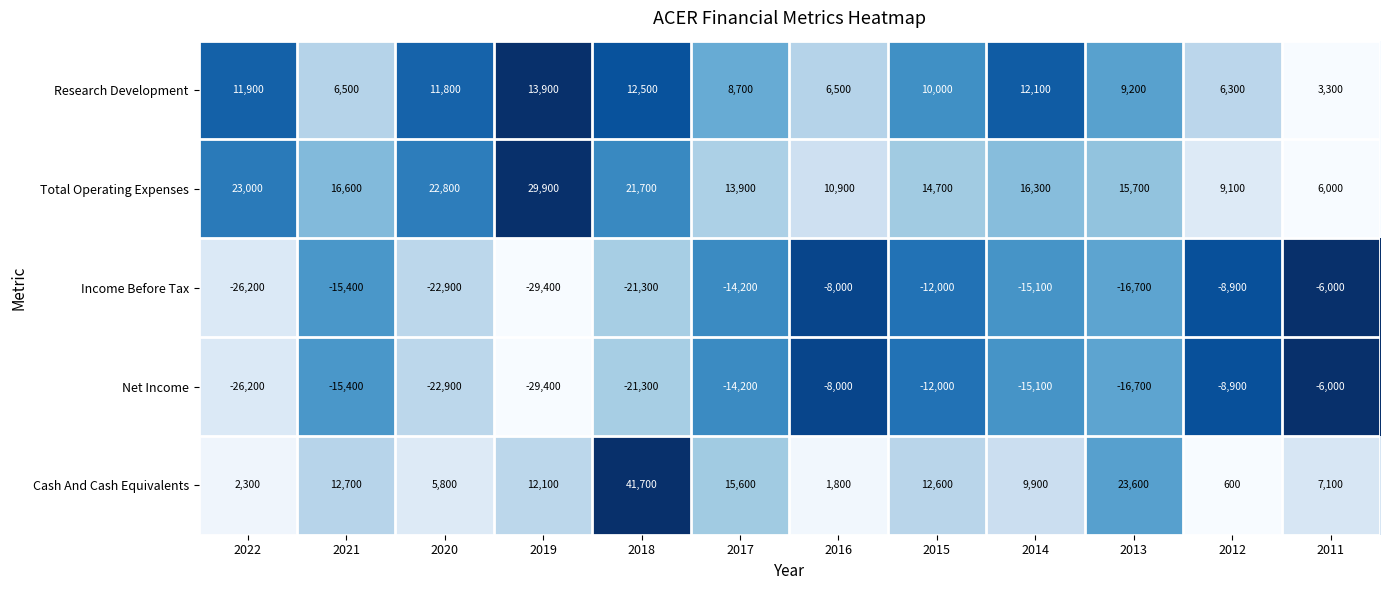

Between 2014 and 2012, which series saw the biggest shift?

Cash And Cash Equivalents